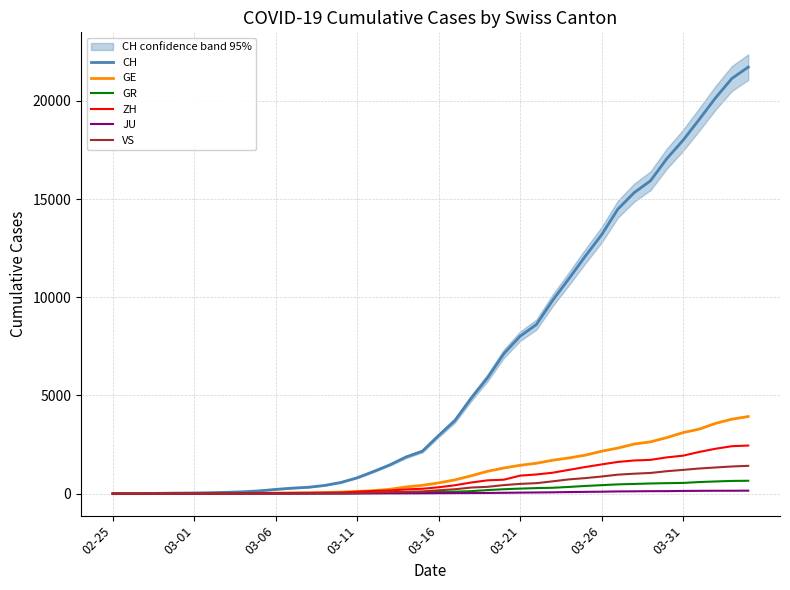

Which series has the largest total across all categories?

CH